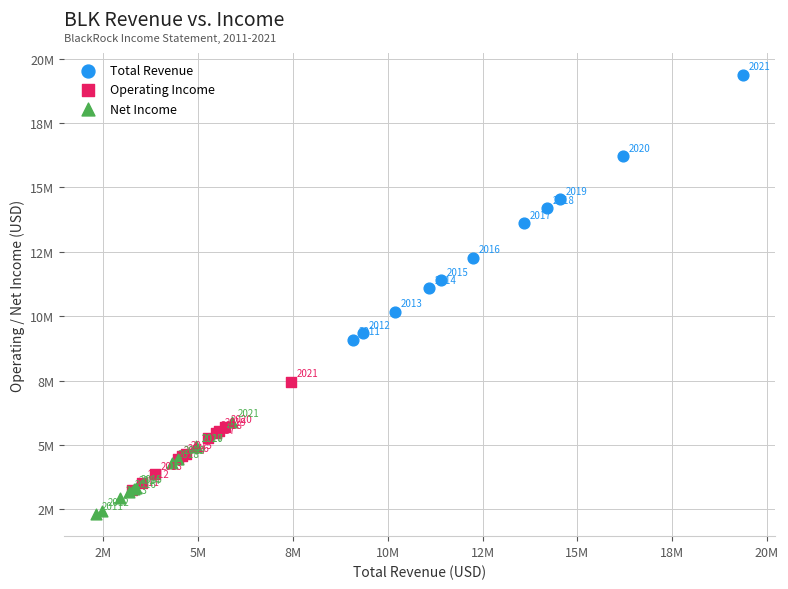

What are all the series names shown in the legend?

Total Revenue, Operating Income, Net Income